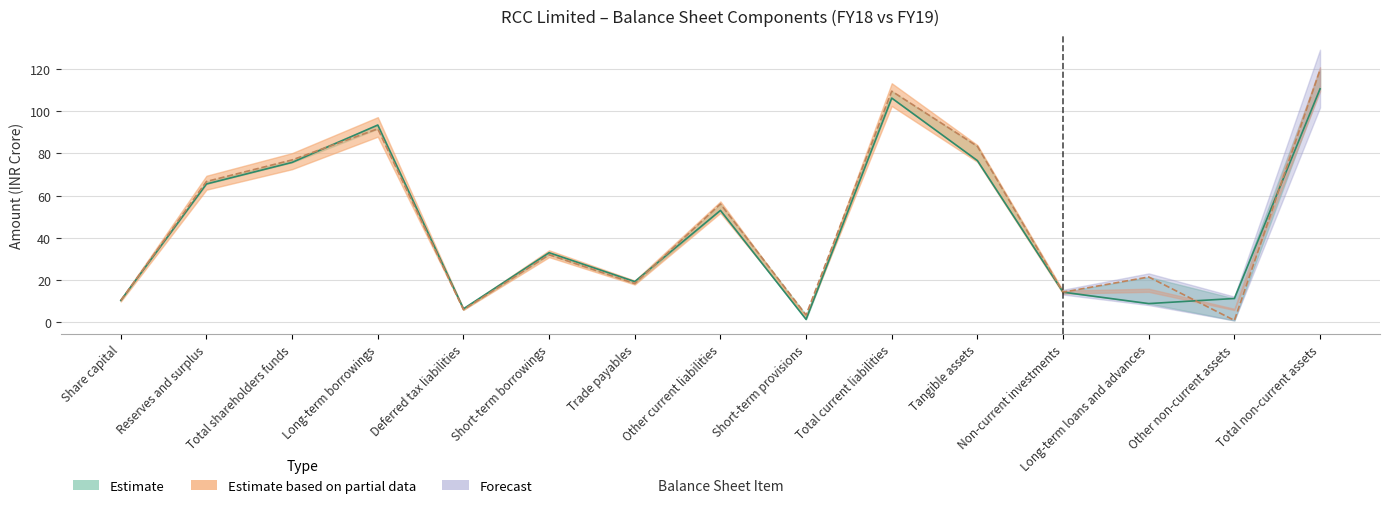

Is it true that FY18 equals 31.0 at Total shareholders funds?

False